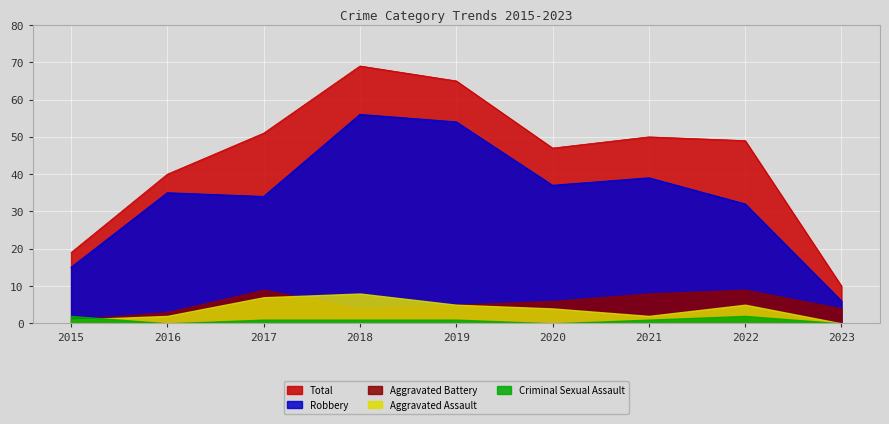

In Total, how many points are higher than both neighbors (excluding endpoints)?

2